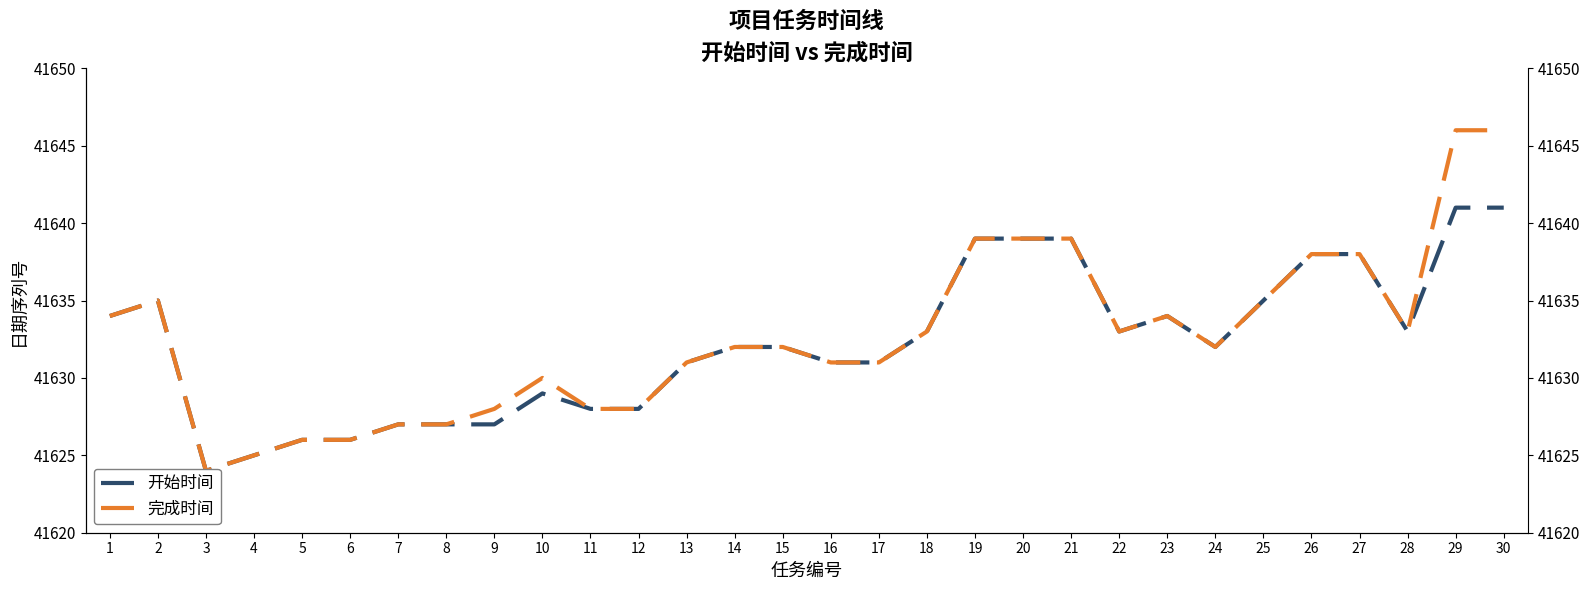

At which category is the sum across all series the highest?

29